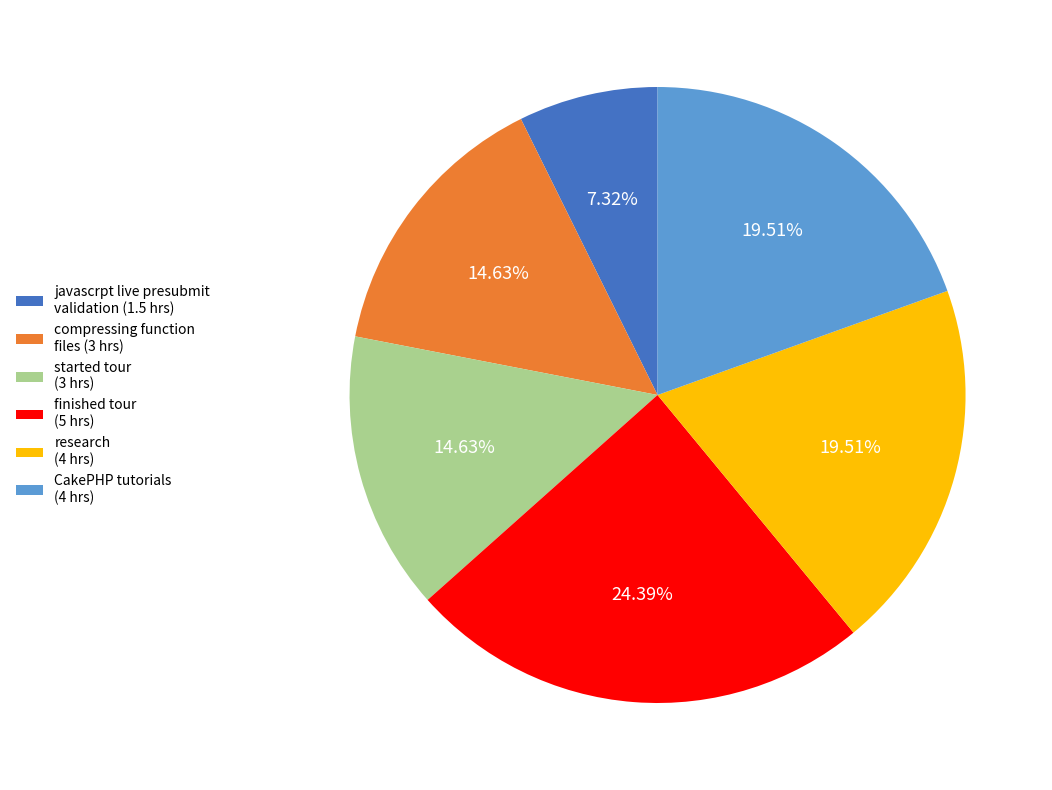

Is the sum of CakePHP tutorials and started tour greater than half?

No